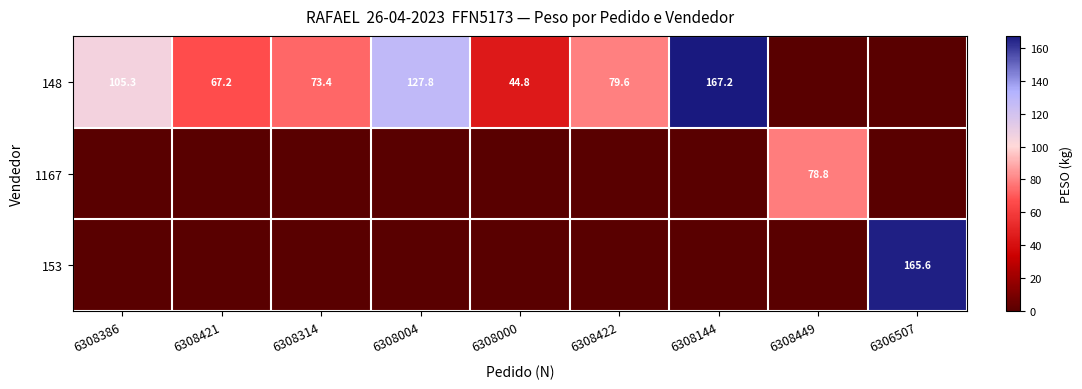

The value of 1167 at 6308449 is 35.4. True or false?

False